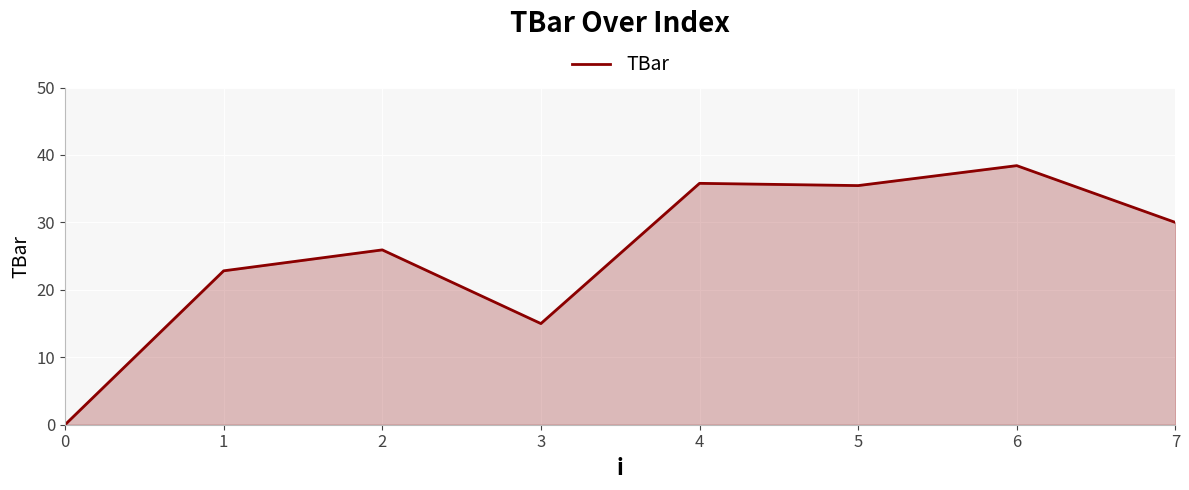

What is the difference between the second highest and minimum values?

35.8